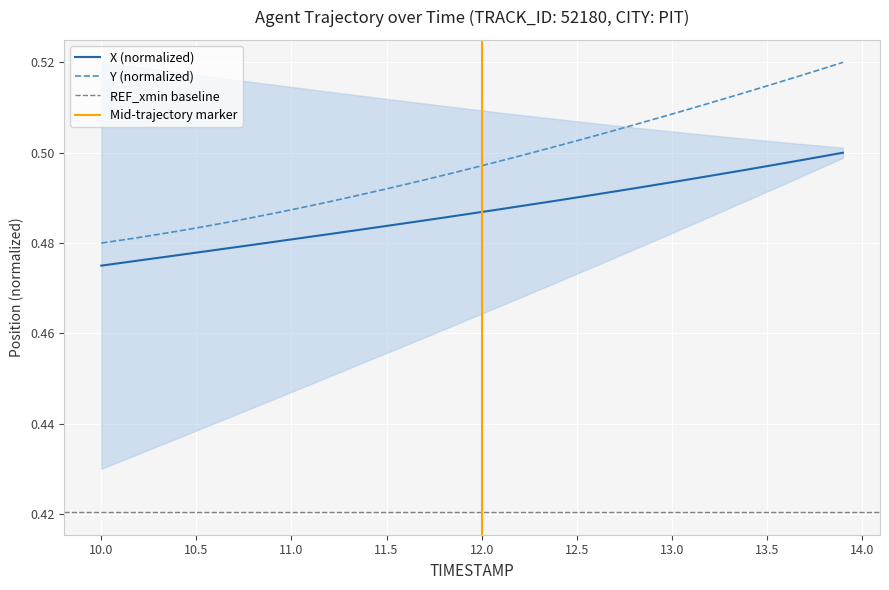

What is the lowest value of the X series?

0.5